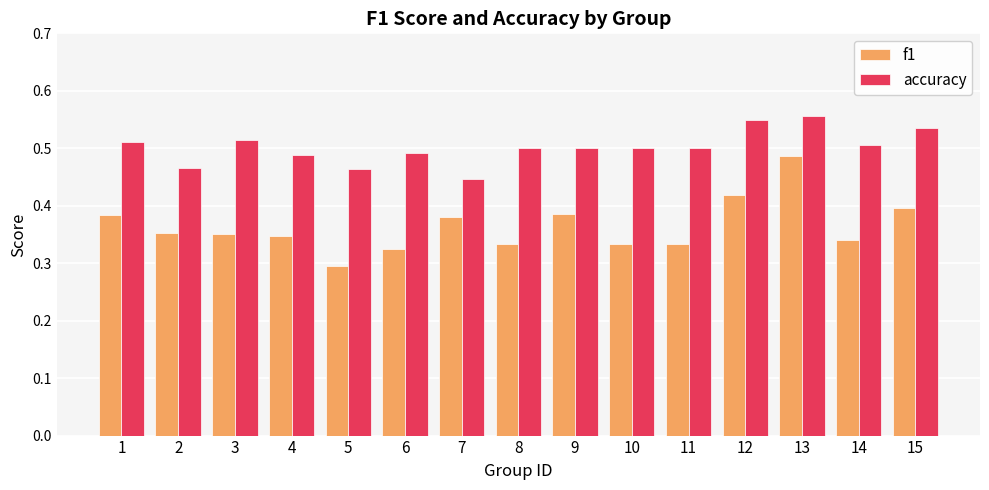

At which category does the chart reach its minimum across all series?

5